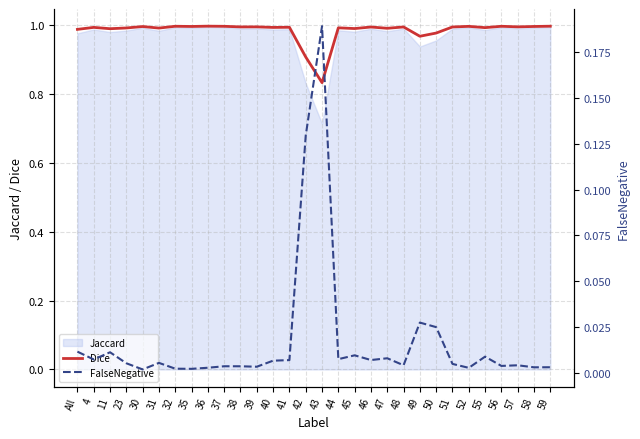

List the labels in order of FalseNegative value, smallest first.

30, 35, 32, 52, 36, 58, 59, 39, 38, 37, 56, 57, 48, 51, 23, 31, 40, 41, 46, 4, 44, 47, 55, 45, 11, All, 50, 49, 42, 43